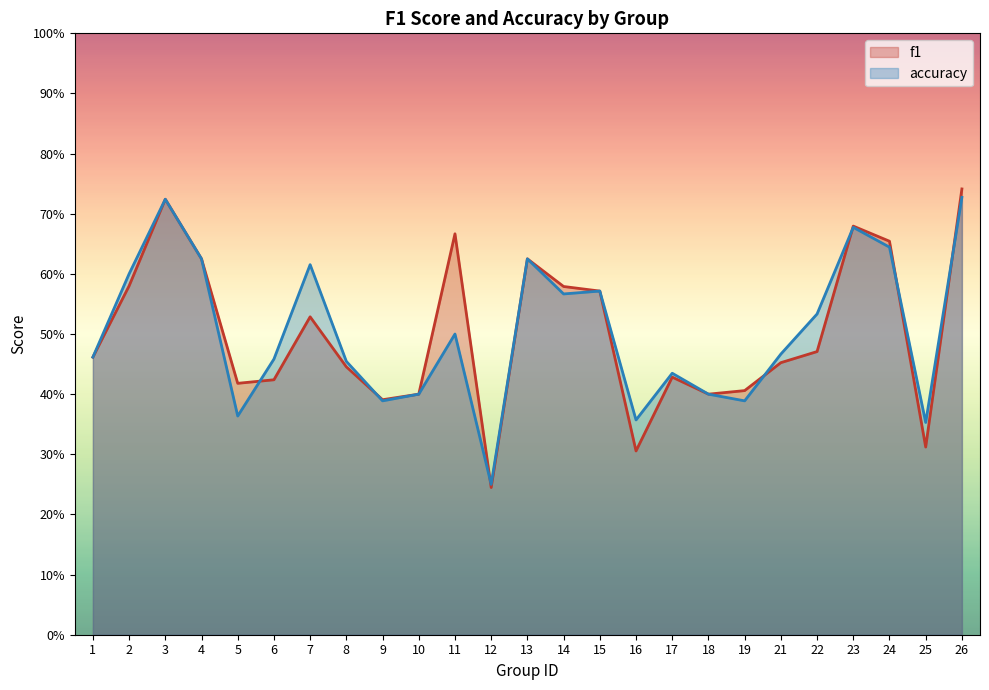

Count the number of categories in the chart.

25